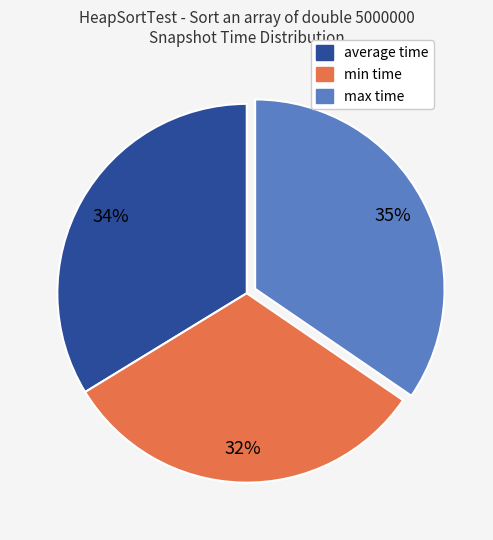

Is there a majority slice in this chart?

No